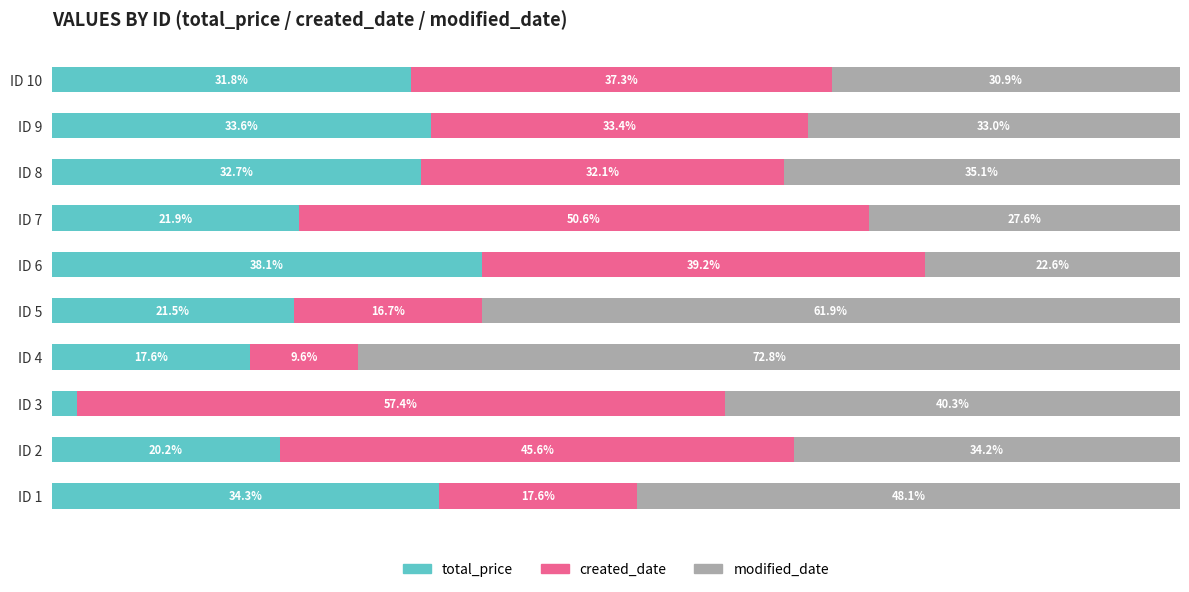

Which category has the lowest value in the total_price series?

ID 3